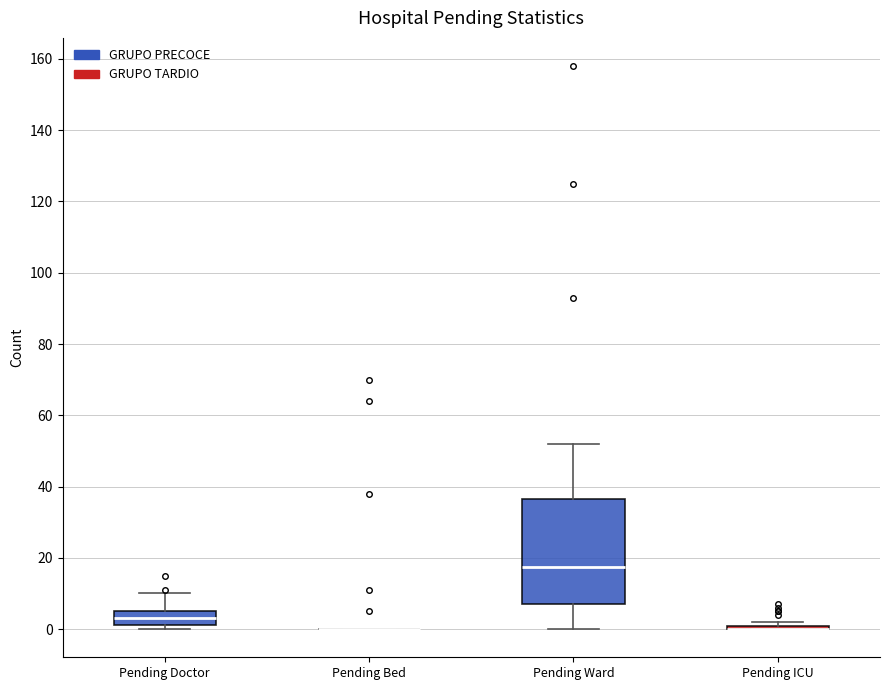

Reading left to right, transcribe this box plot: for each box, give where its median line is, the range the box spans, and where its two whiskers end, as read against the y-axis. The values are not printed on the chart, so give them approximately, as read against the axis.

Pending Doctor: median 4, box 2 to 6, whiskers 0 to 10
Pending Bed: box collapsed to a line at 0, whiskers 0 to 0
Pending Ward: median 18, box 8 to 36, whiskers 0 to 52
Pending ICU: box collapsed to a line at 0, whiskers 0 to 2